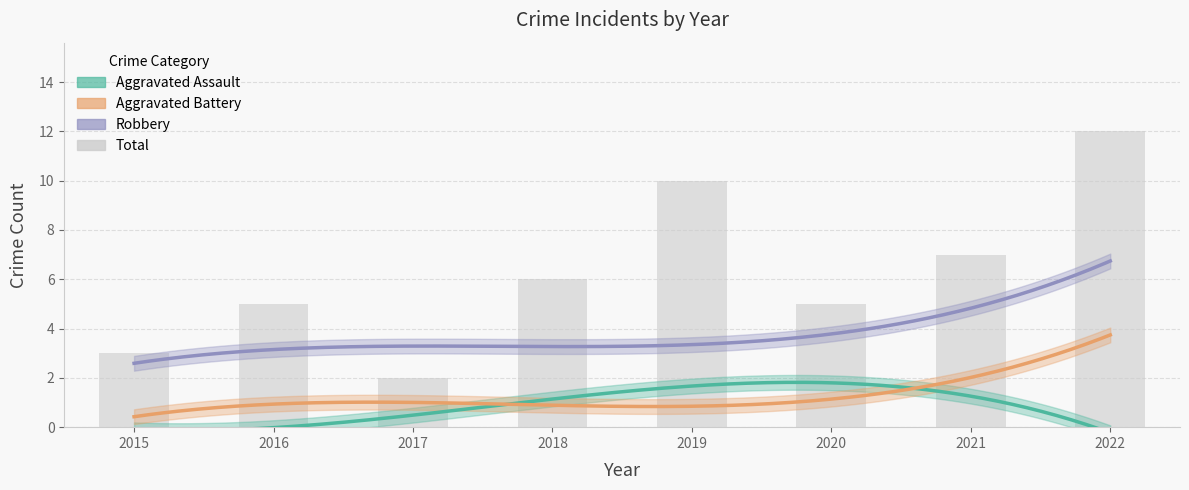

The Robbery series shows 3 at 2021. True or false?

False